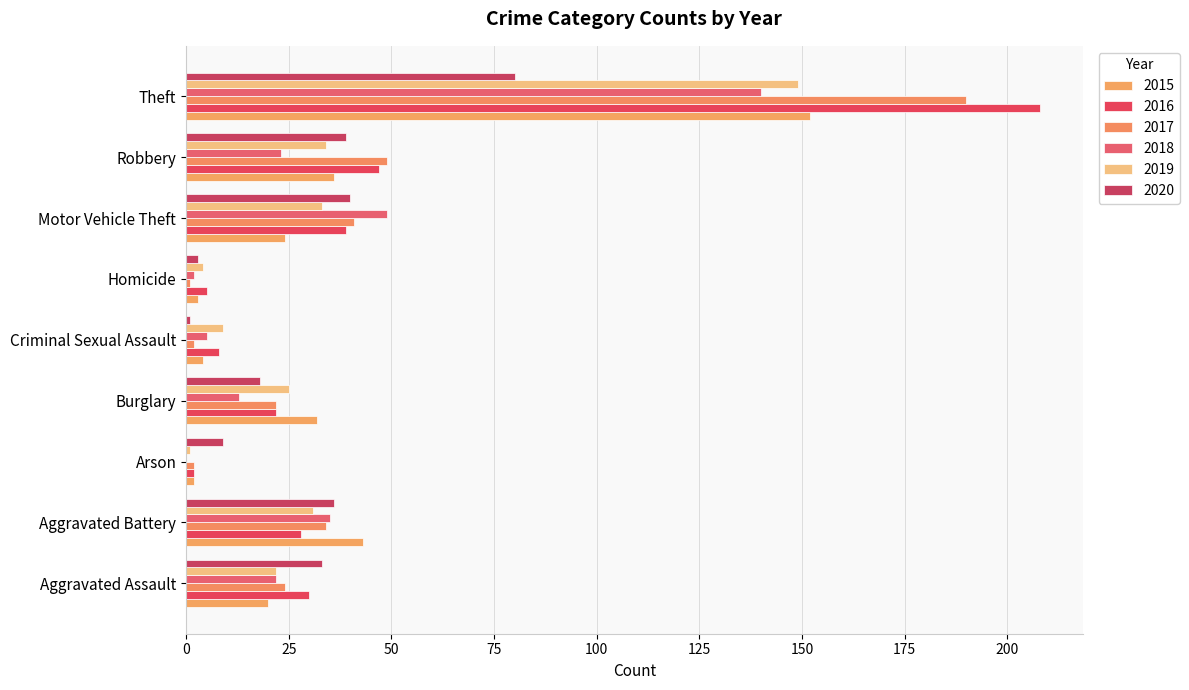

What is the sum of all 2018 values?

289